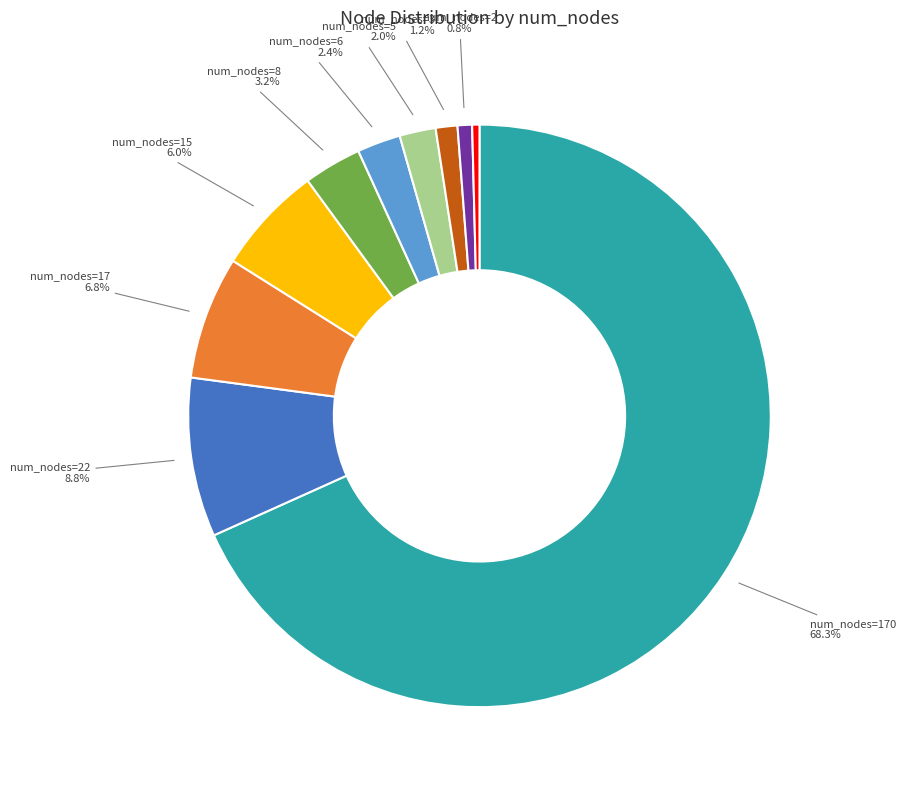

Count the number of slices in the pie.

10